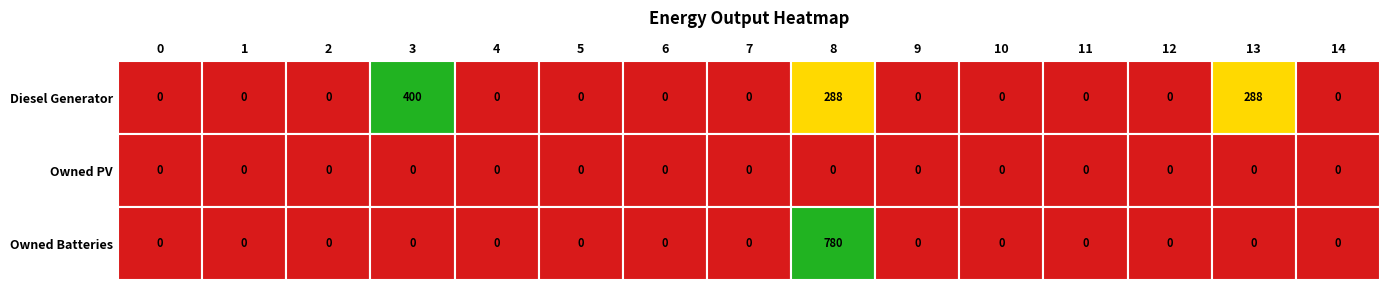

True or false: Diesel Generator has a value of 288 at 13.

True